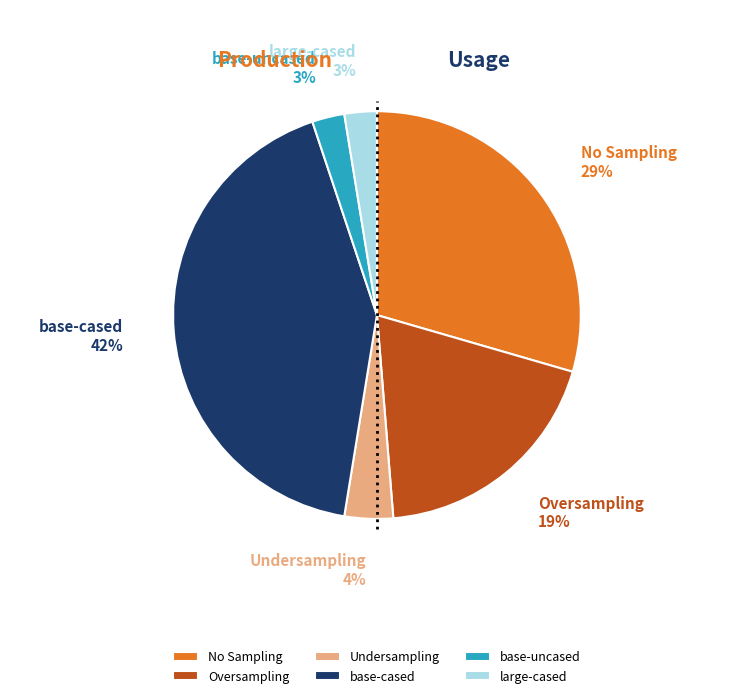

Between No Sampling and Undersampling, which is larger?

No Sampling